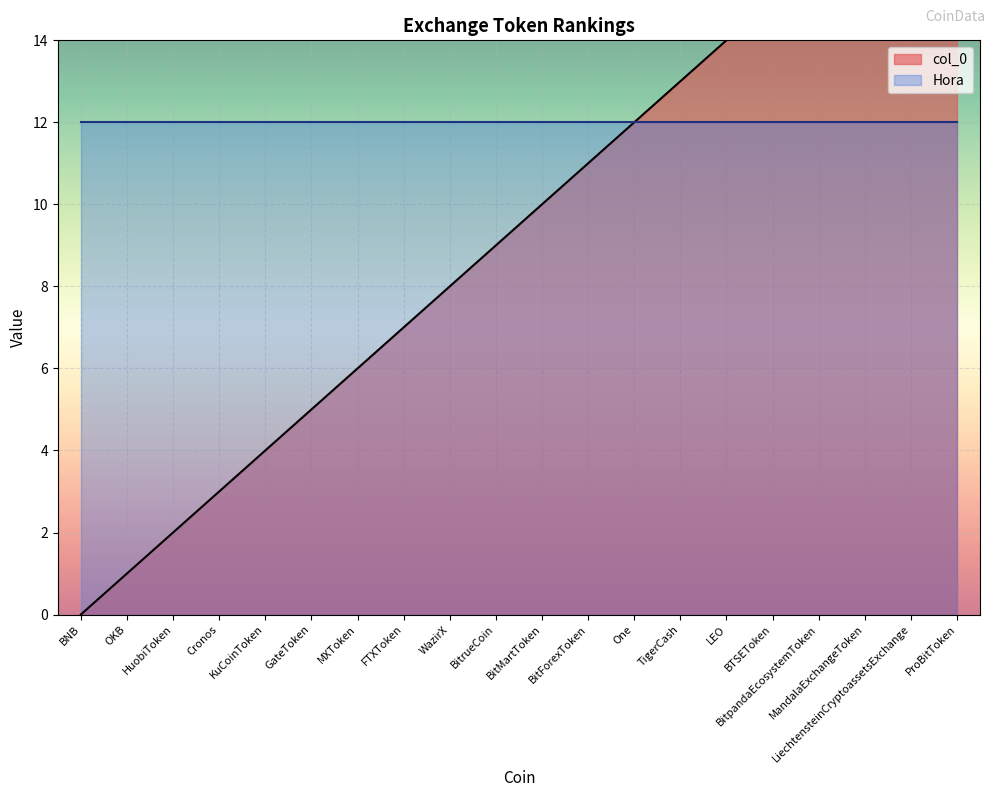

What is the change in value from GateToken to BitMartToken?

+5